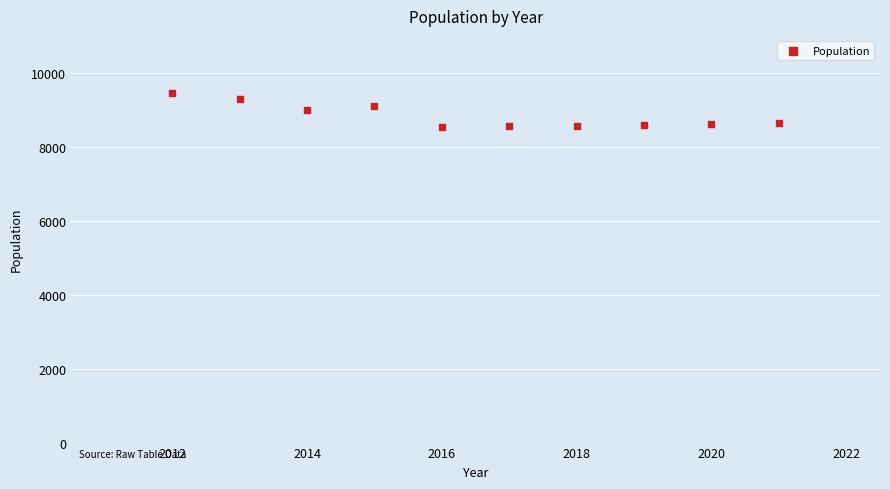

What is the range of X values (max minus min)?

9